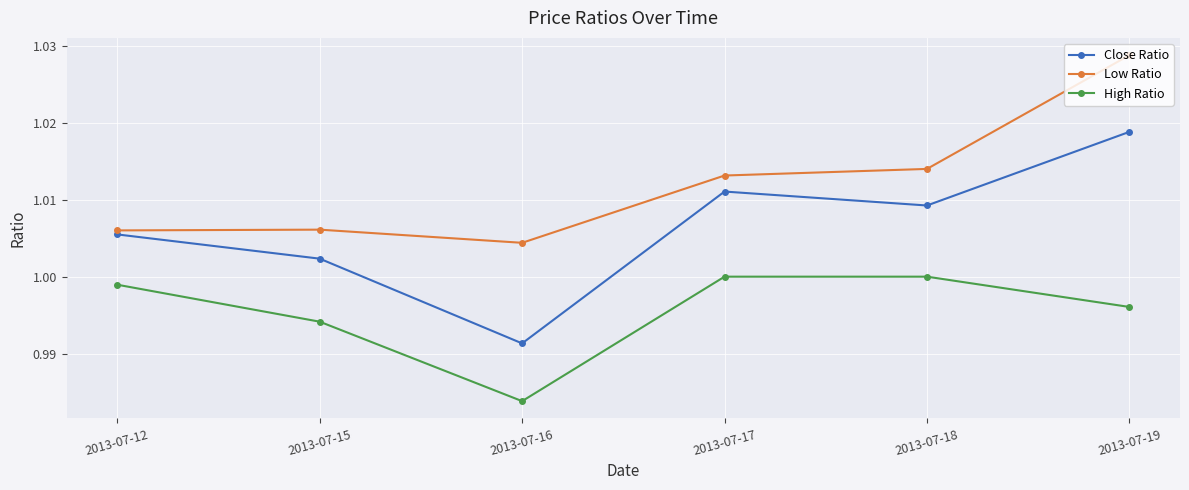

True or false: High Ratio and Low Ratio cross at least once.

False